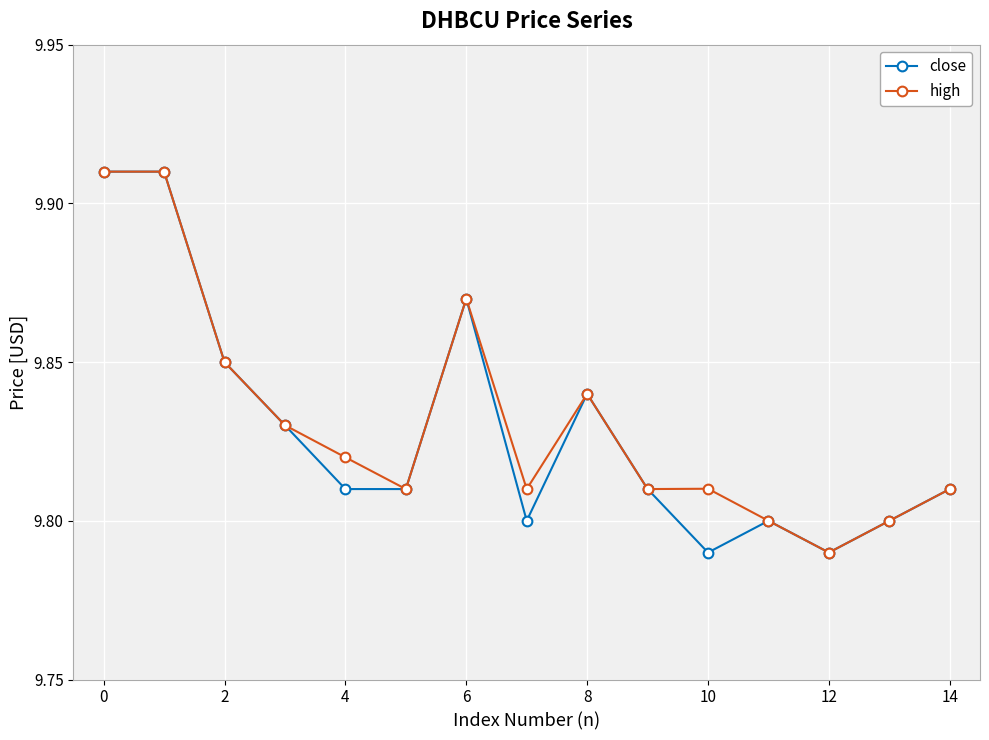

Count the high values in the range 9 to 10.

15